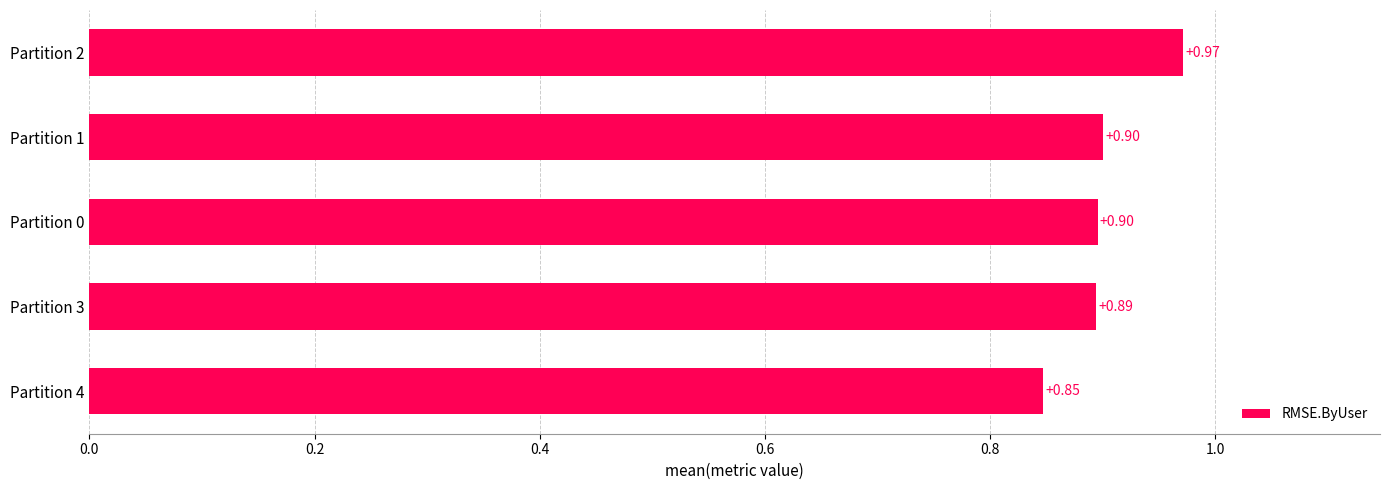

What is the average value?

0.9